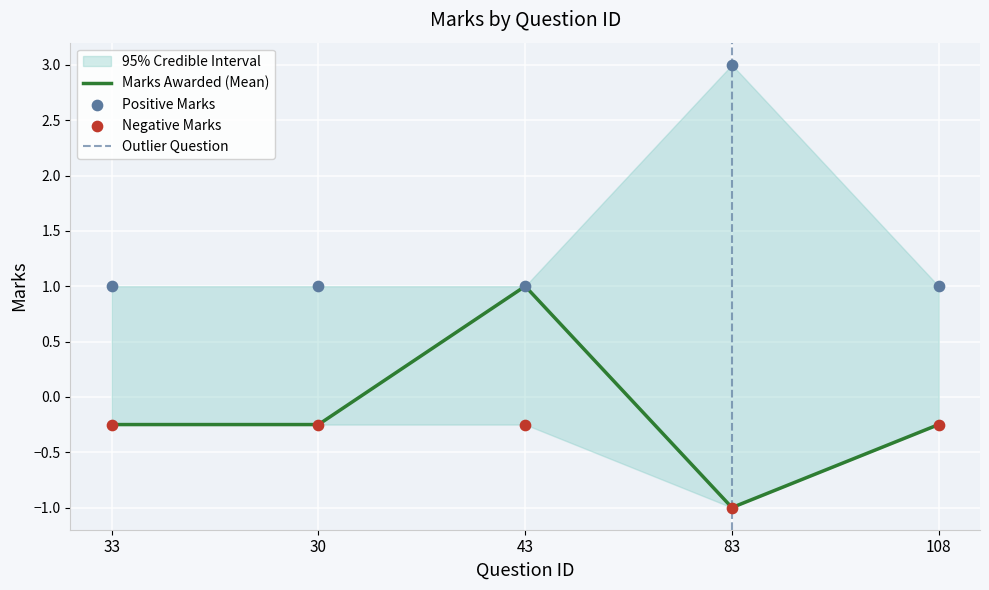

Which series reaches the minimum Y coordinate?

Marks Awarded